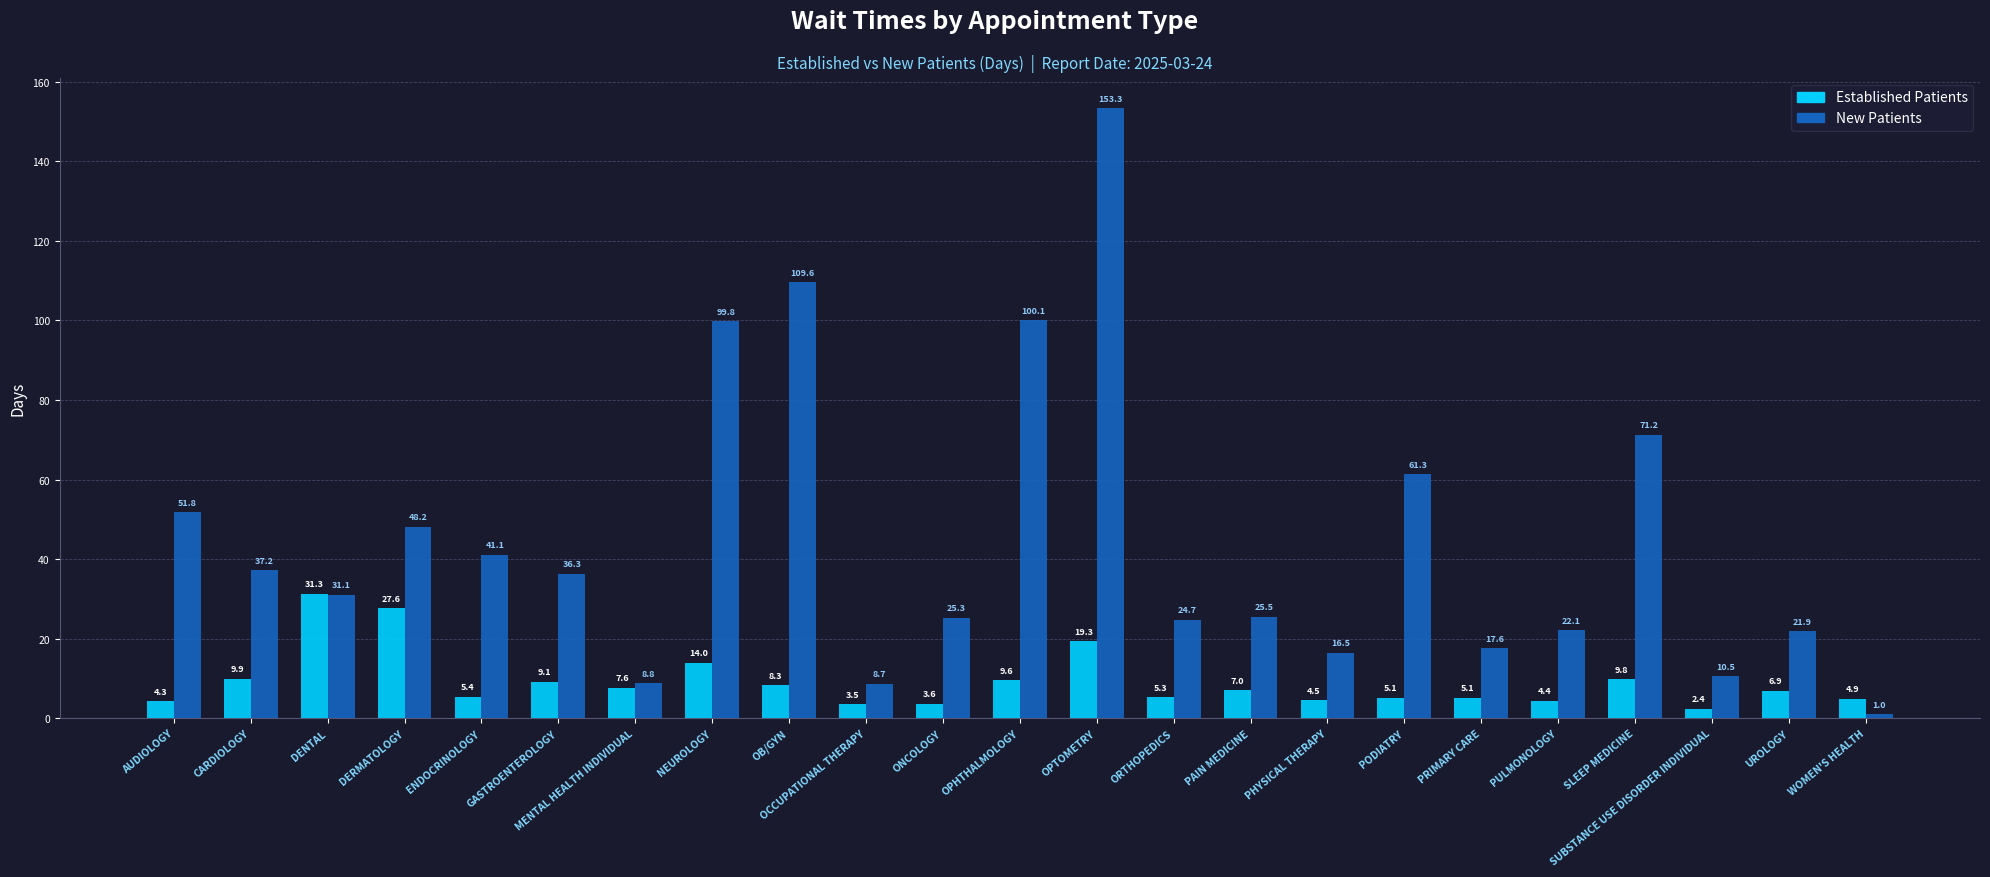

Which category has the highest value across all series?

OPTOMETRY